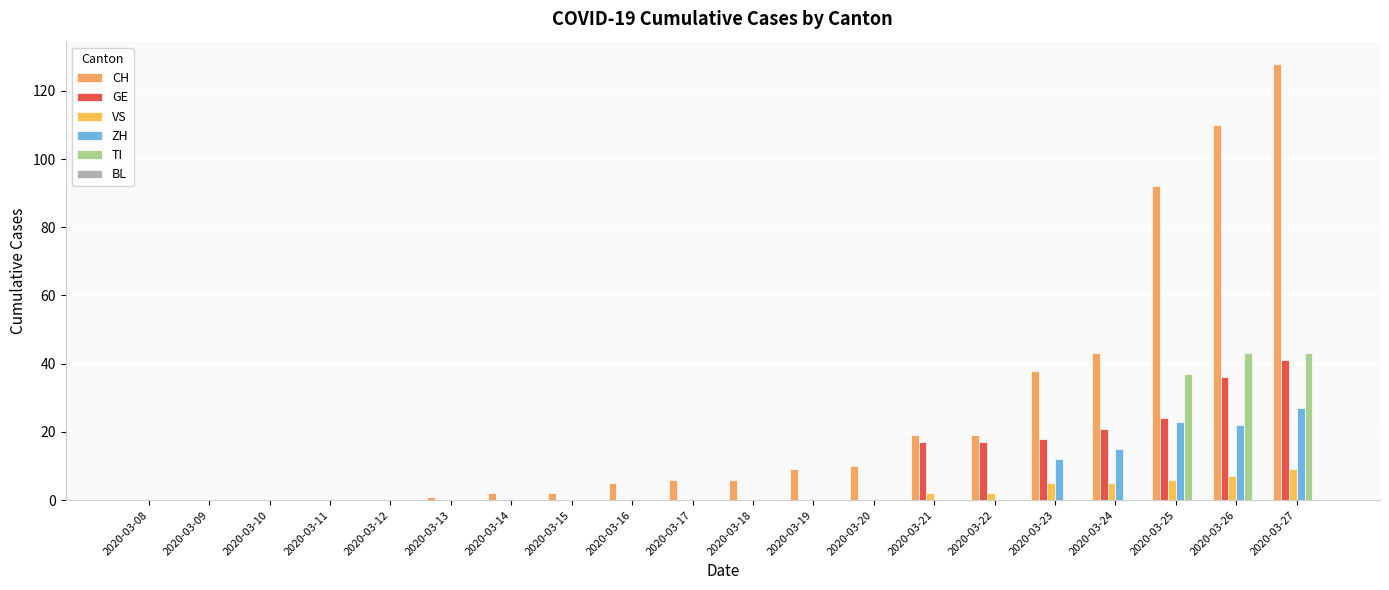

How many categories are shown in the chart?

20